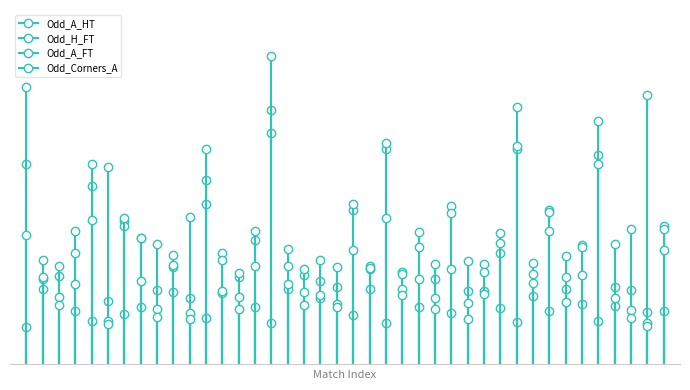

Reading left to right, list all the values displayed in this chart.

Odd_A_HT: 6.5	3.4	2.9	4.3	5.8	2.1	4.7	4.1	2.4	3.6	2.1	5.2	3.6	2.8	4.0	7.5	3.8	2.9	2.7	2.5	5.0	3.1	7.0	3.0	4.3	2.8	5.2	2.4	3.2	4.2	7.0	3.3	5.0	3.5	3.9	6.8	2.5	2.4	1.7	4.5
Odd_H_FT: 1.2	2.4	3.2	1.8	1.4	6.4	1.6	1.9	3.9	2.3	4.8	1.5	2.3	3.0	1.9	1.3	2.4	3.1	3.4	3.1	1.6	3.2	1.4	2.9	1.9	3.2	1.7	3.4	2.4	1.8	1.4	2.2	1.7	2.5	2.0	1.4	3.9	4.4	8.8	1.8
Odd_A_FT: 9.0	2.8	2.2	3.6	6.5	1.4	4.5	4.1	1.8	3.1	1.7	6.0	3.4	2.2	4.3	8.2	3.2	2.4	2.1	2.0	5.2	2.5	7.2	2.5	3.8	2.1	4.9	2.0	3.0	3.6	8.3	3.0	5.0	2.9	3.8	7.9	1.9	1.8	1.4	4.4
Odd_Corners_A: 4.2	2.9	1.9	2.6	4.7	1.3	4.8	2.7	1.6	3.2	1.5	7.0	2.4	1.8	3.2	10.0	2.6	1.9	2.2	1.9	3.7	3.1	4.8	2.2	2.8	1.8	3.1	1.5	2.3	3.9	7.1	2.6	4.3	2.0	2.9	6.5	2.1	1.5	1.3	3.7